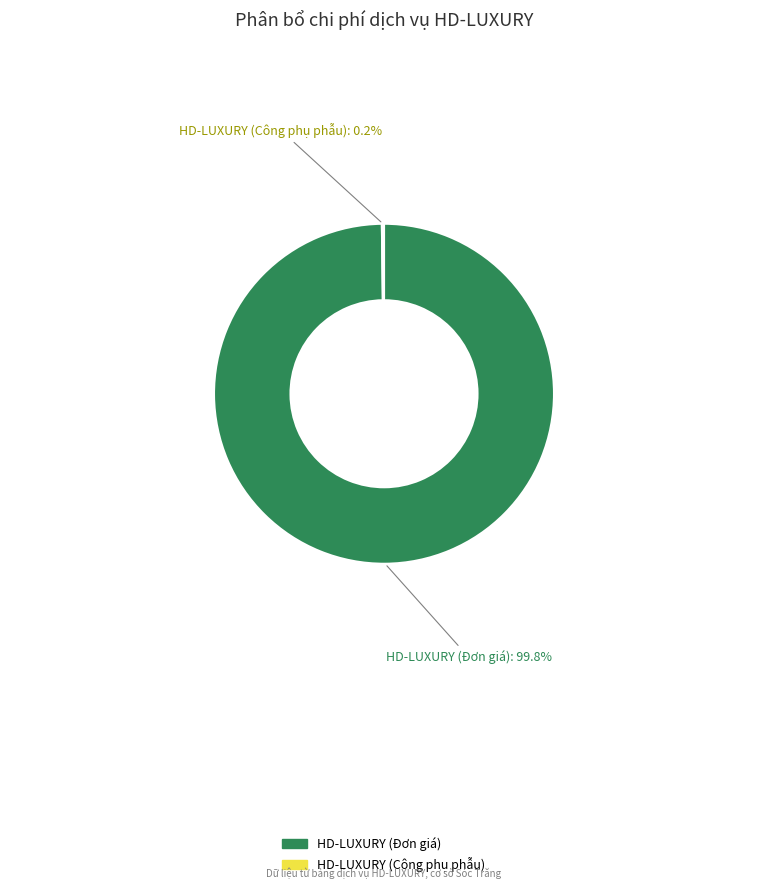

Which slice is the largest?

HD-LUXURY (Đơn giá)